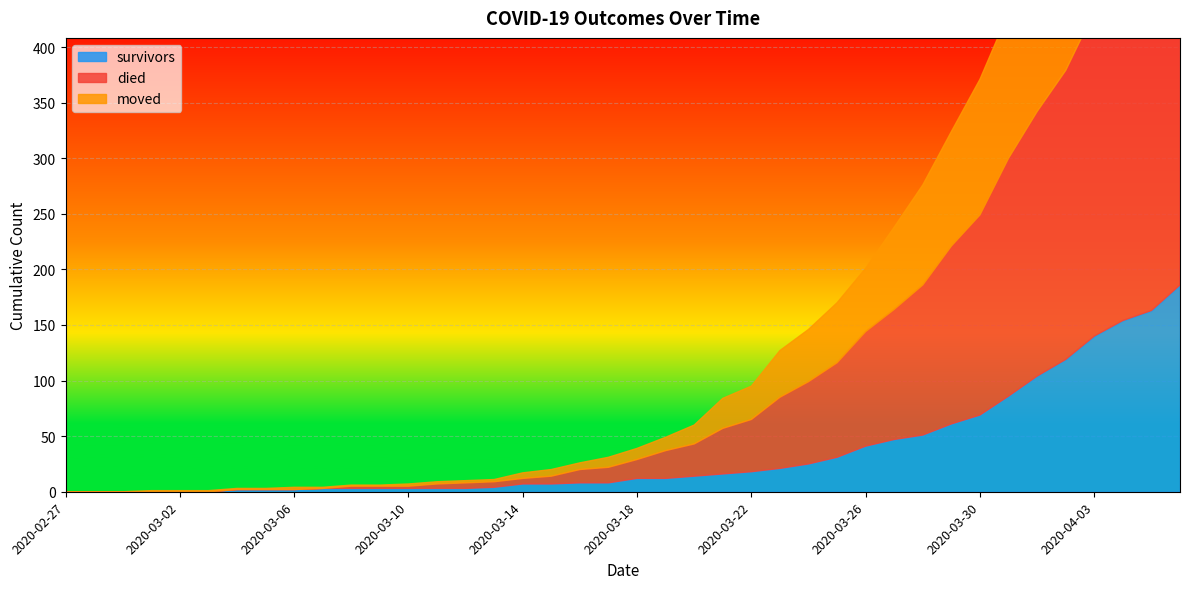

At which category is the sum across all series the highest?

2020-04-06